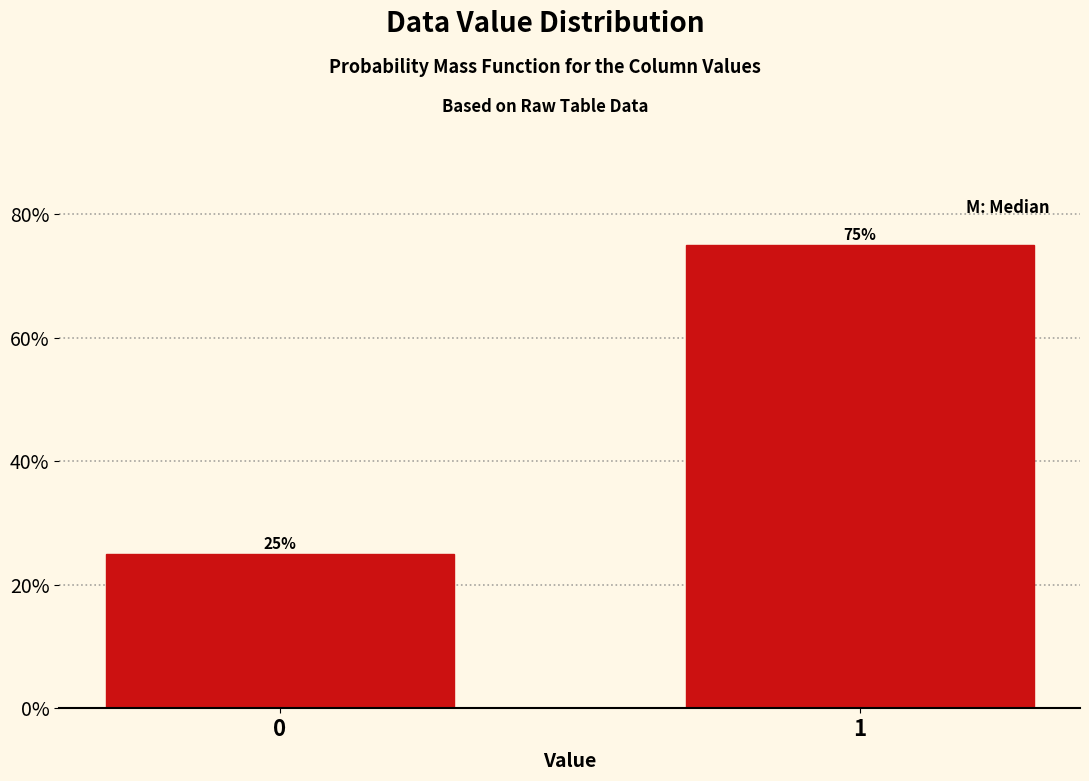

Reading left to right, what are all the values shown in this chart?

25	75